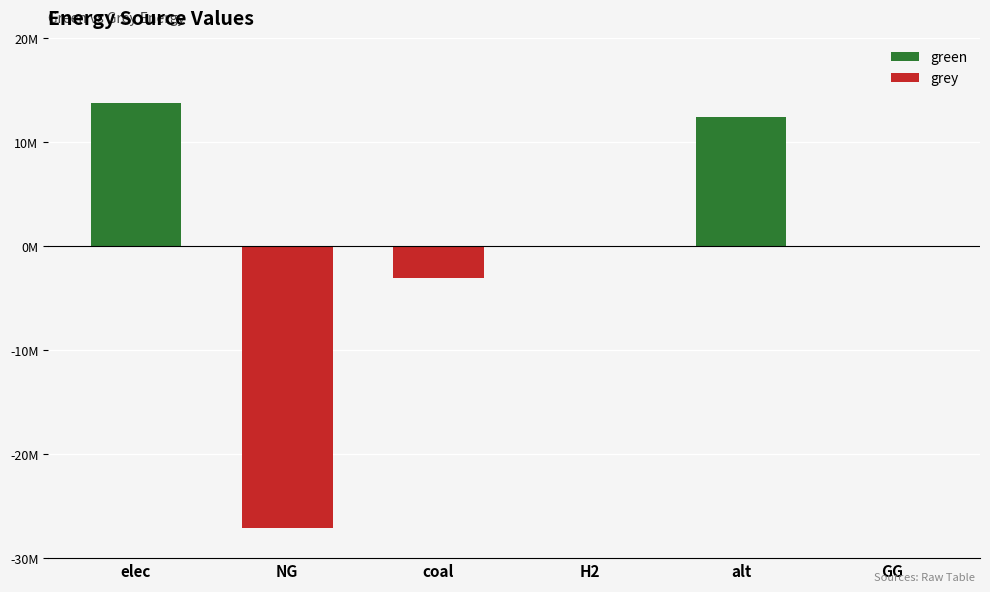

Which series changed the most between NG and alt?

grey